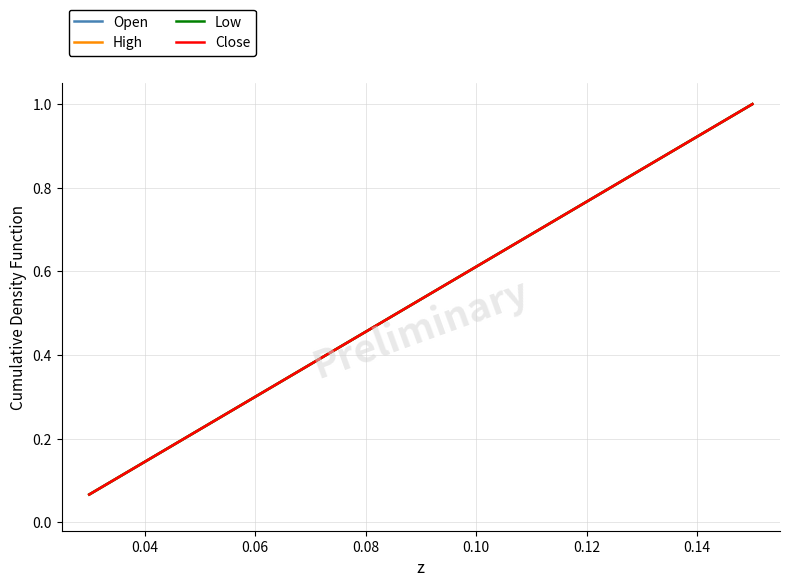

Does the chart display data point markers on the line(s)?

No